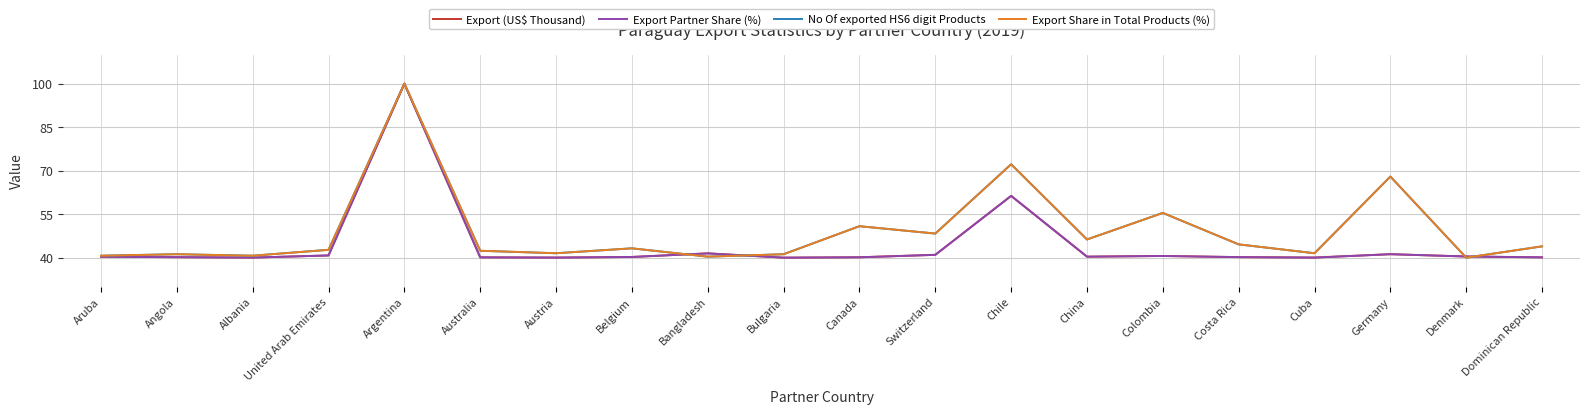

True or false: Export Partner Share (%) has more than 0 points higher than both neighbors.

True